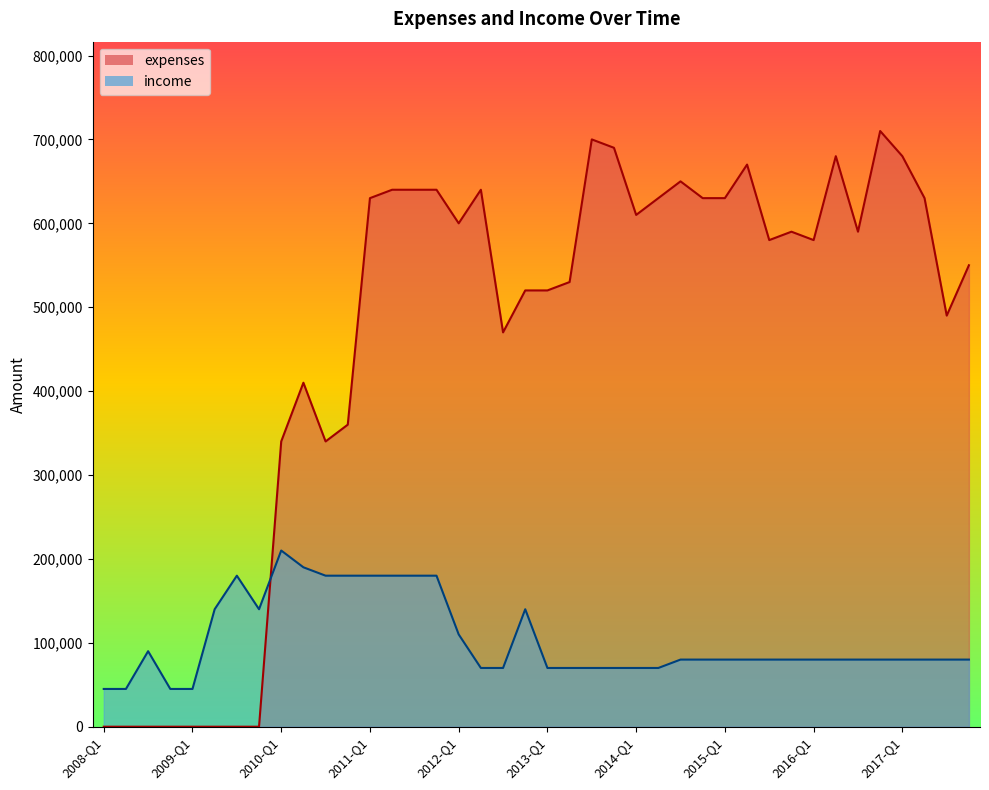

In expenses, how many points are lower than both neighbors (excluding endpoints)?

8